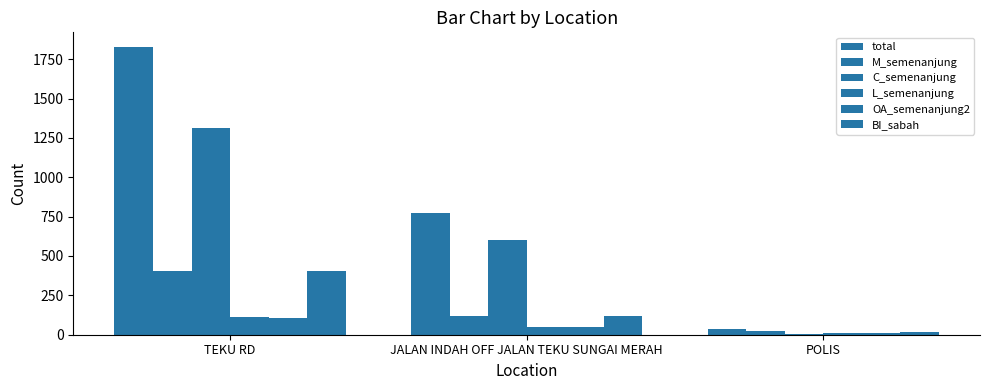

How many distinct data groups are displayed?

6